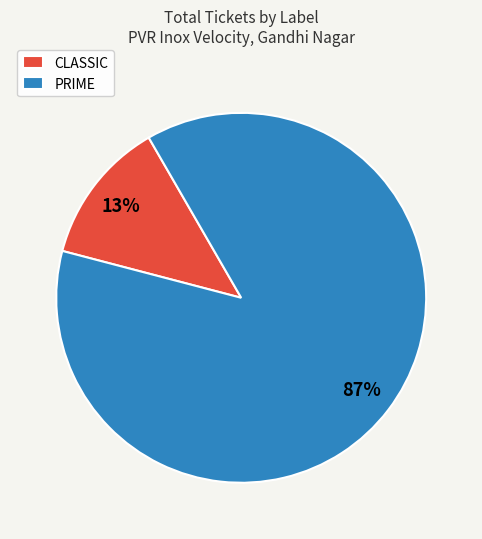

How many segments does this pie chart have?

2